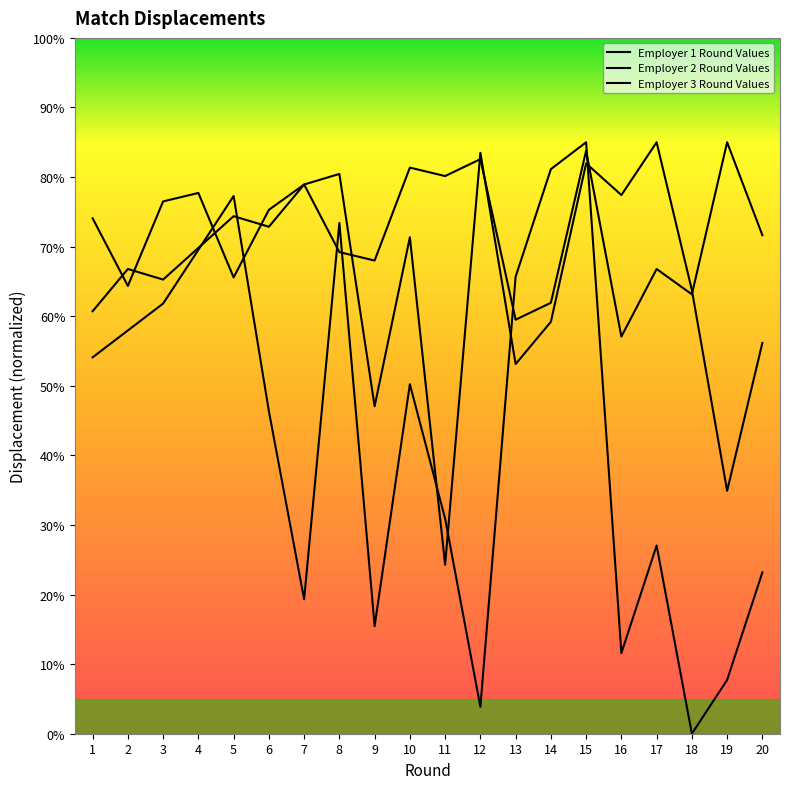

Reading left to right, list all the values displayed in this chart.

Employer 1 Round Values: 1=54.1	2=58.0	3=61.8	4=69.5	5=77.3	6=46.4	7=19.3	8=73.4	9=15.5	10=50.2	11=30.9	12=3.9	13=65.7	14=81.1	15=85.0	16=11.6	17=27.0	18=0.0	19=7.7	20=23.2
Employer 2 Round Values: 1=60.7	2=66.8	3=65.3	4=69.8	5=74.4	6=72.9	7=78.9	8=80.4	9=47.1	10=71.3	11=24.3	12=83.5	13=53.1	14=59.2	15=82.0	16=77.4	17=85.0	18=63.8	19=34.9	20=56.2
Employer 3 Round Values: 1=74.1	2=64.4	3=76.5	4=77.7	5=65.6	6=75.3	7=78.9	8=69.2	9=68.0	10=81.4	11=80.1	12=82.6	13=59.5	14=61.9	15=83.8	16=57.1	17=66.8	18=63.1	19=85.0	20=71.6